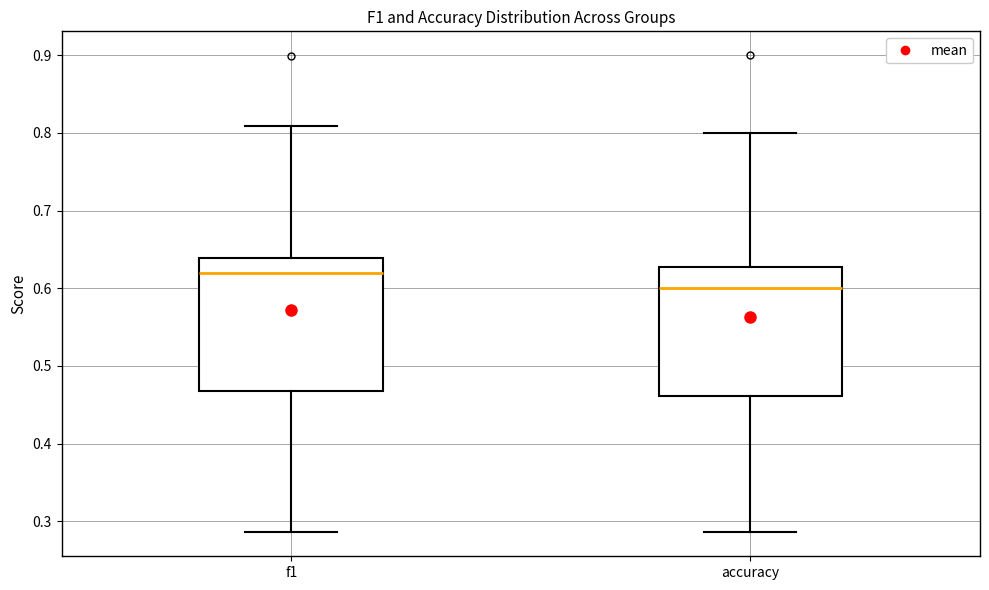

Reading left to right, read every box against the y-axis: the position of its median line, the range the box covers, and the ends of its whiskers. The values are not printed on the chart, so give them approximately, as read against the axis.

f1: median 0.62, box 0.47 to 0.64, whiskers 0.29 to 0.81
accuracy: median 0.60, box 0.46 to 0.63, whiskers 0.29 to 0.80